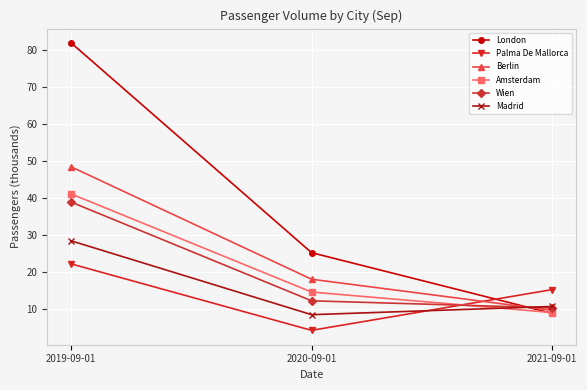

Where is Madrid nearest to the value 18?

2021-09-01